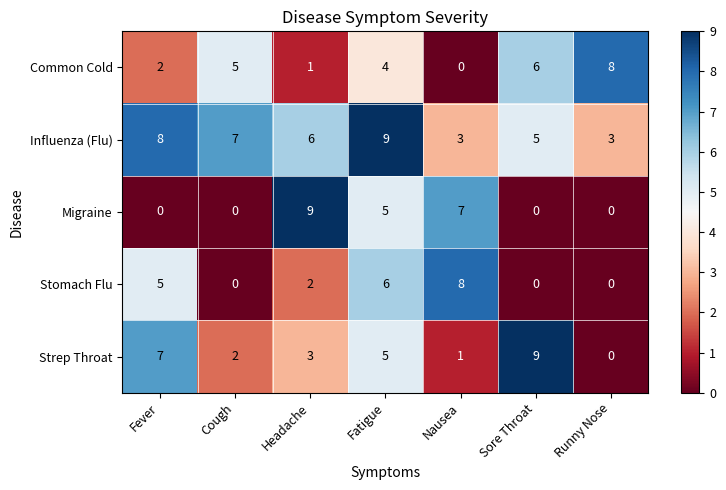

What is the maximum value for Stomach Flu?

8